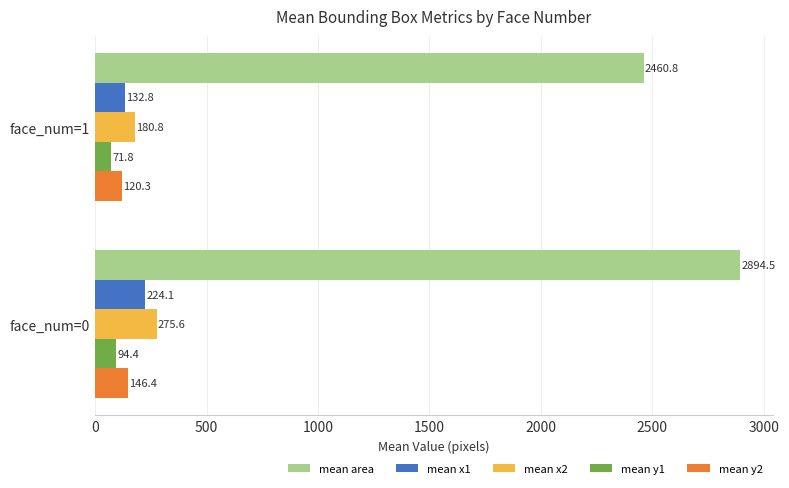

Where is mean area nearest to the value 2677?

face_num=1